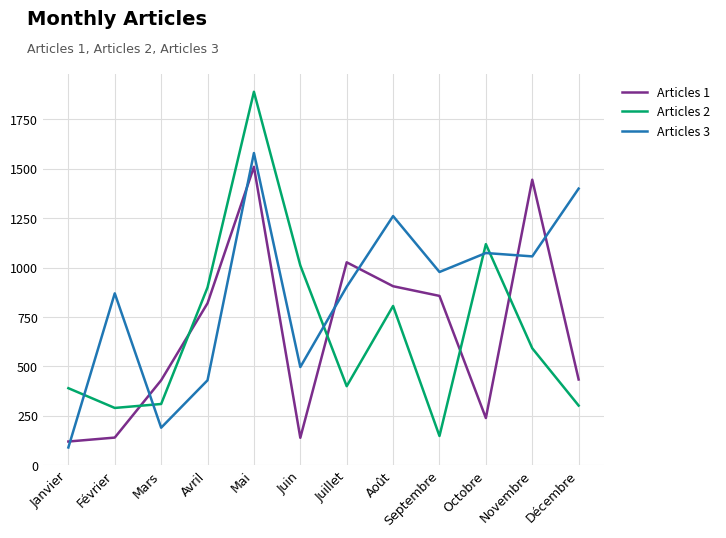

What is the difference between the Articles 1 values at Septembre and Mars?

427